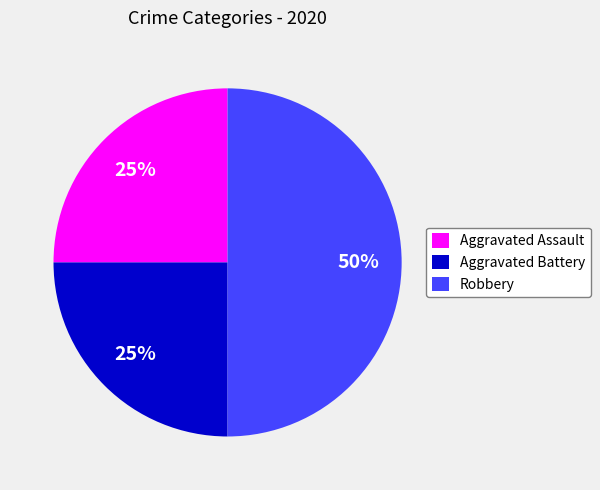

To the nearest percent, what portion does Aggravated Assault represent?

25%